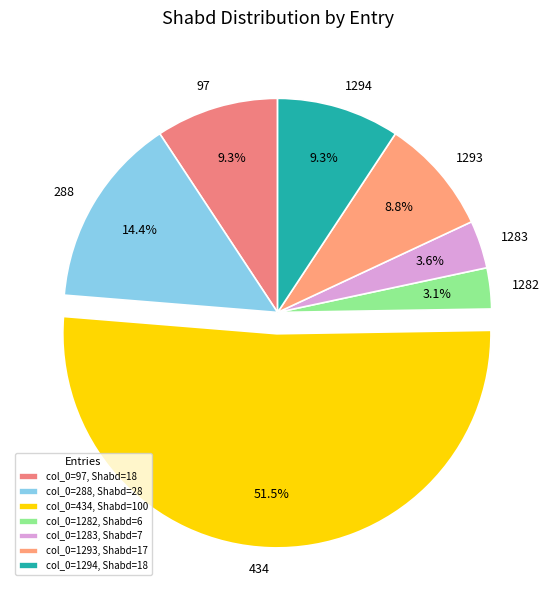

Rank the categories by value from highest to lowest.

434, 288, 97, 1294, 1293, 1283, 1282